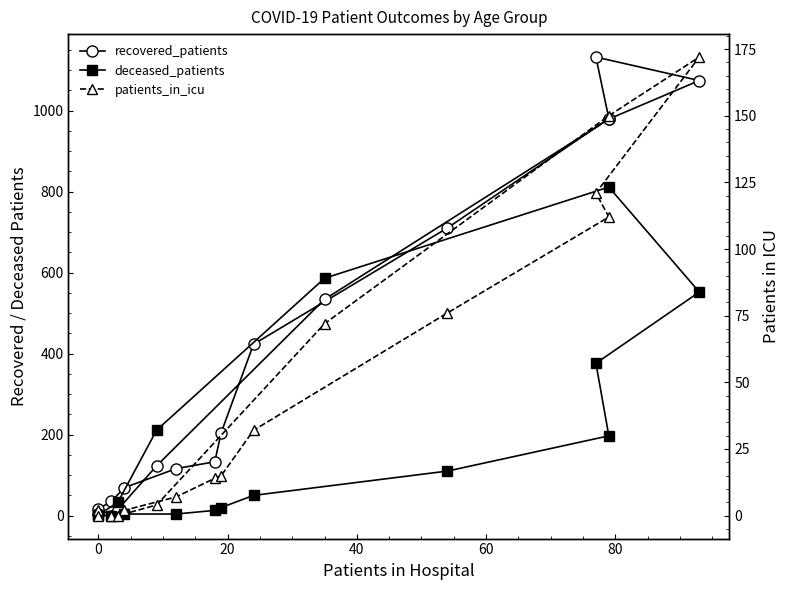

How many data points in patients_in_icu are less than 15?

8